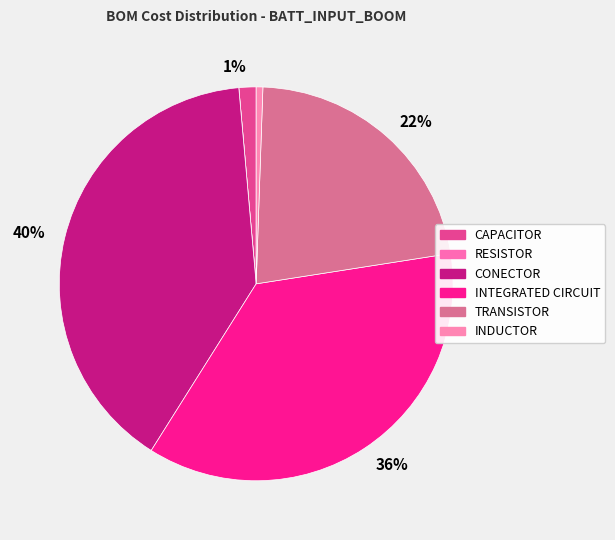

Rank the categories by value from lowest to highest.

RESISTOR, INDUCTOR, CAPACITOR, TRANSISTOR, INTEGRATED CIRCUIT, CONECTOR